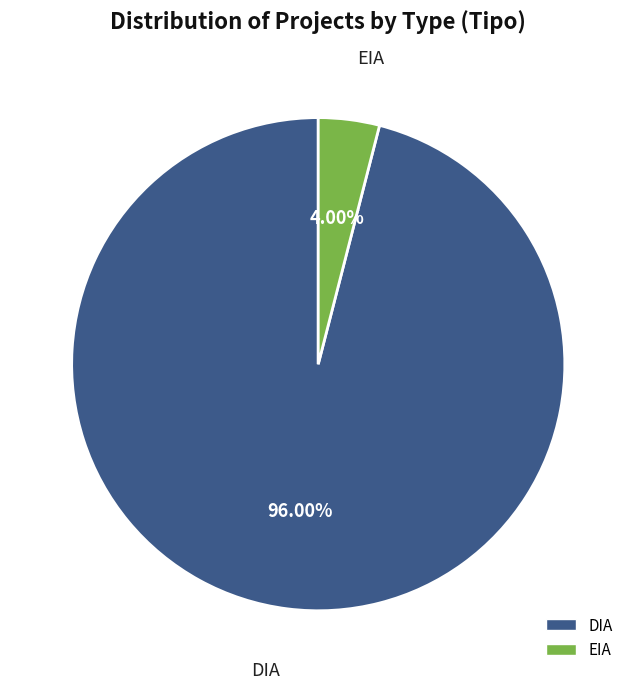

What percentage is the DIA slice, to the nearest percent?

96%